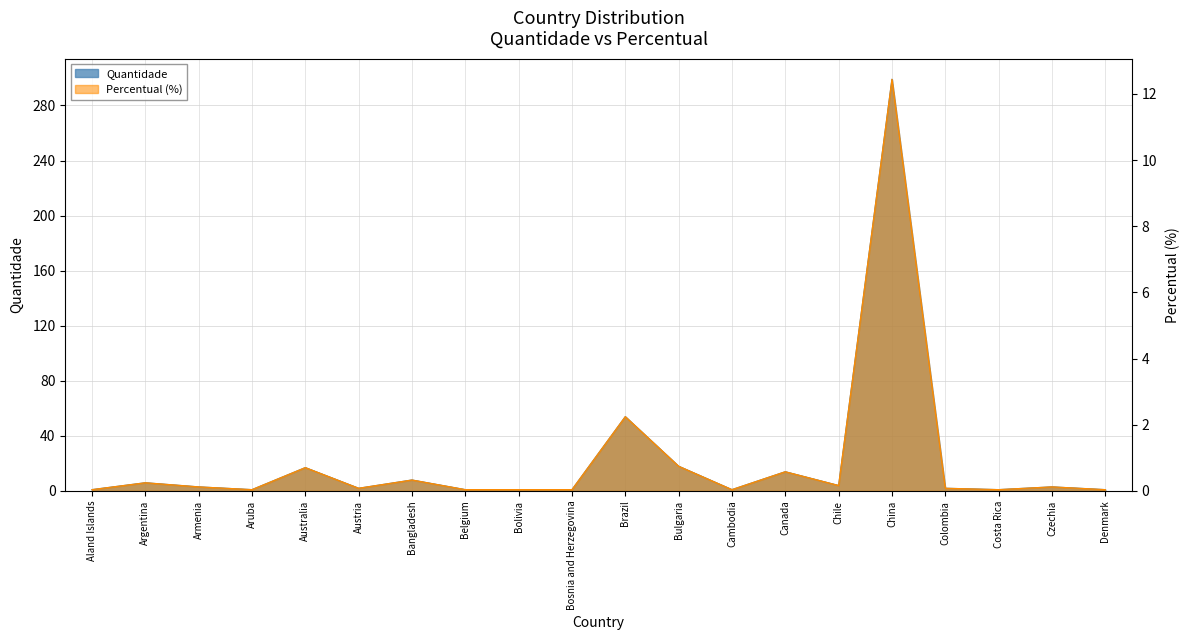

How many categories are shown in the chart?

20